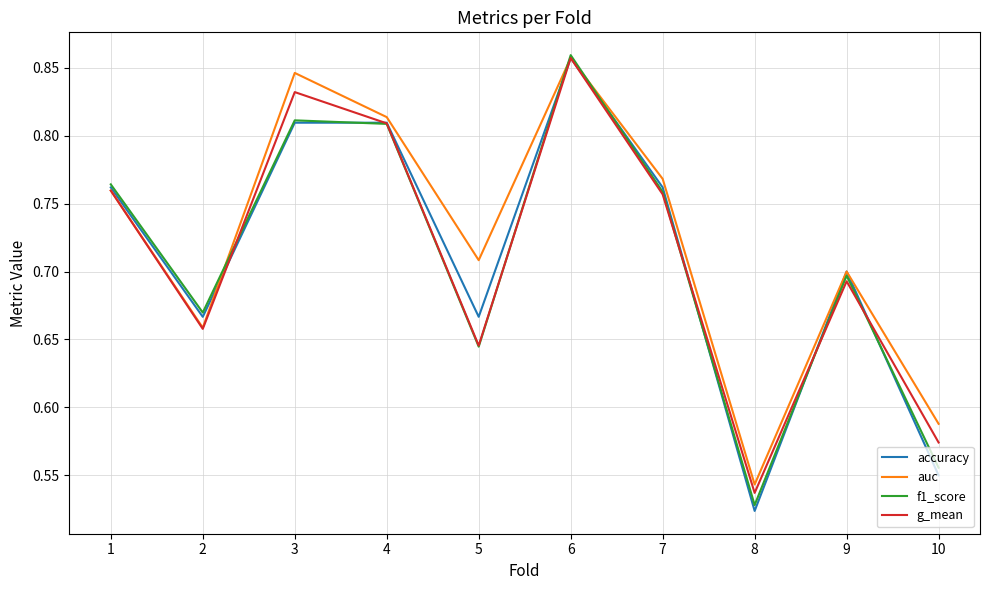

Does the chart have visible grid lines?

Yes